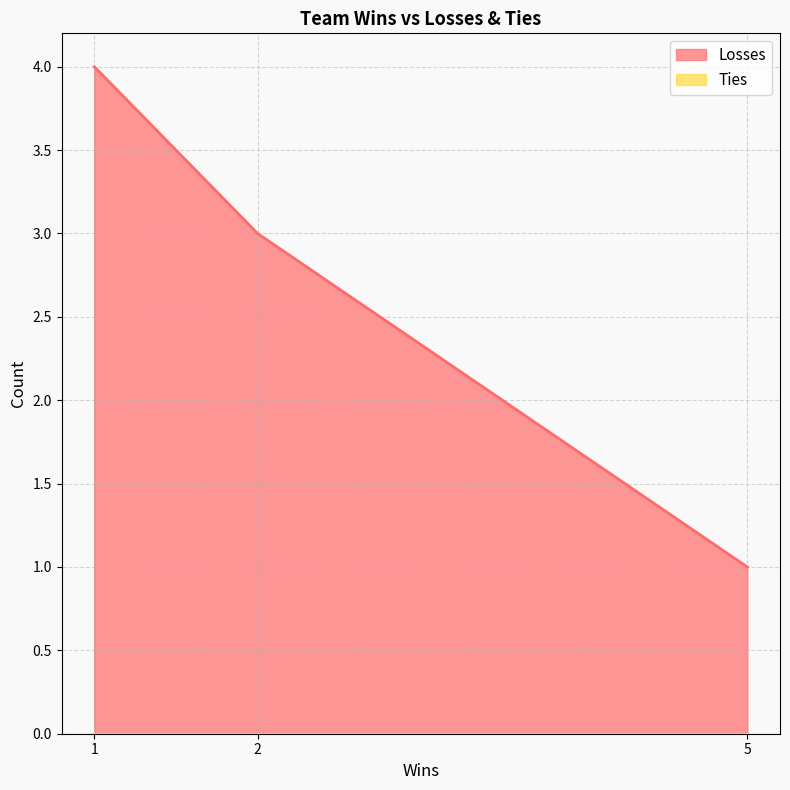

At which category is the sum across all series the highest?

1